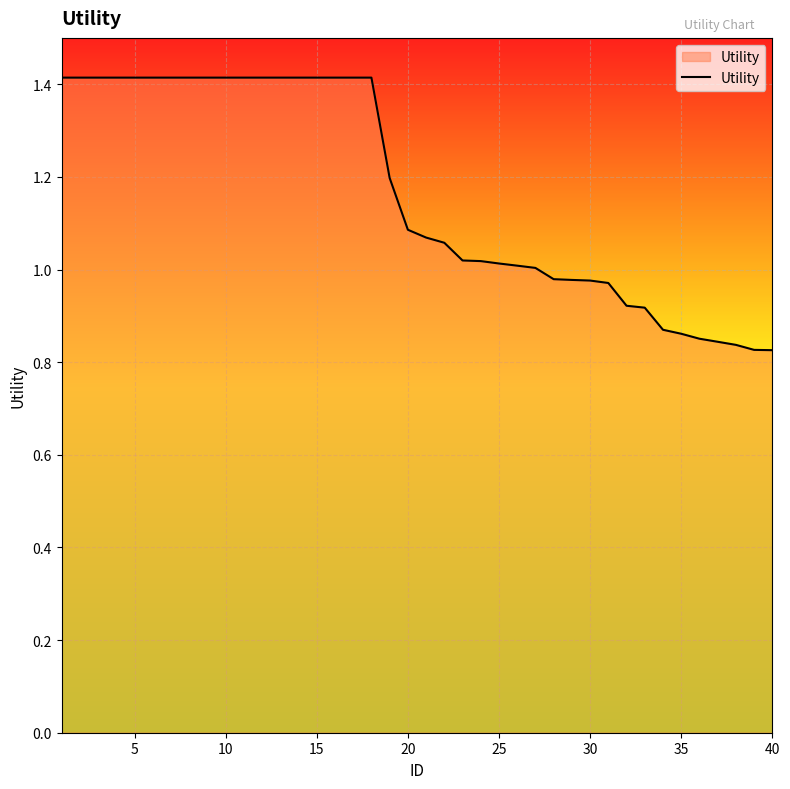

What is the greatest value displayed?

1.4